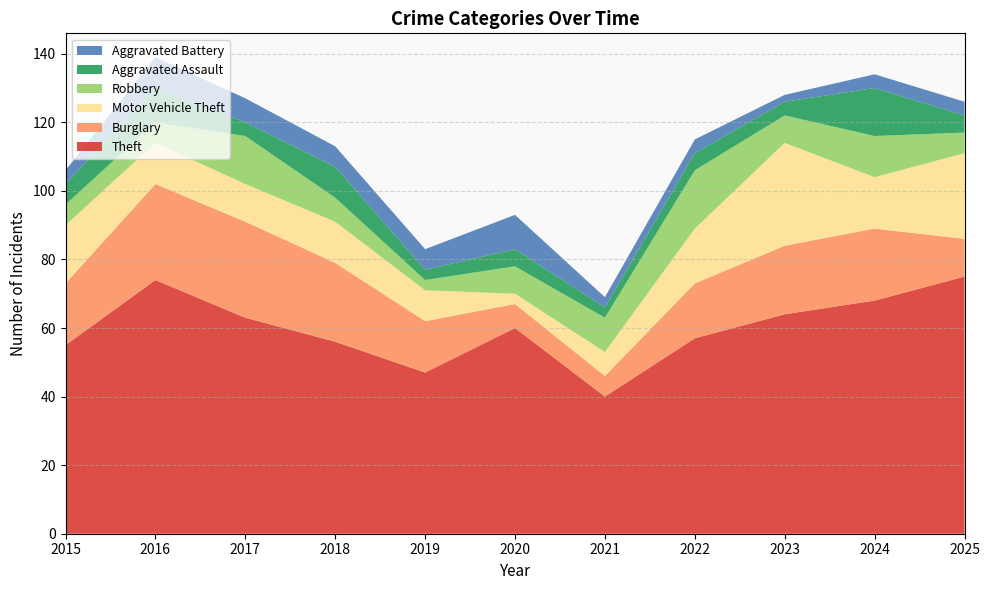

Reading right to left, list all the values displayed in this chart.

Theft: 75	68	64	57	40	60	47	56	63	74	55
Burglary: 11	21	20	16	6	7	15	23	28	28	18
Motor Vehicle Theft: 25	15	30	16	7	3	9	12	11	12	17
Robbery: 6	12	8	17	10	8	3	7	14	6	6
Aggravated Assault: 5	14	4	5	3	5	3	9	4	10	6
Aggravated Battery: 4	4	2	4	3	10	6	6	7	9	4